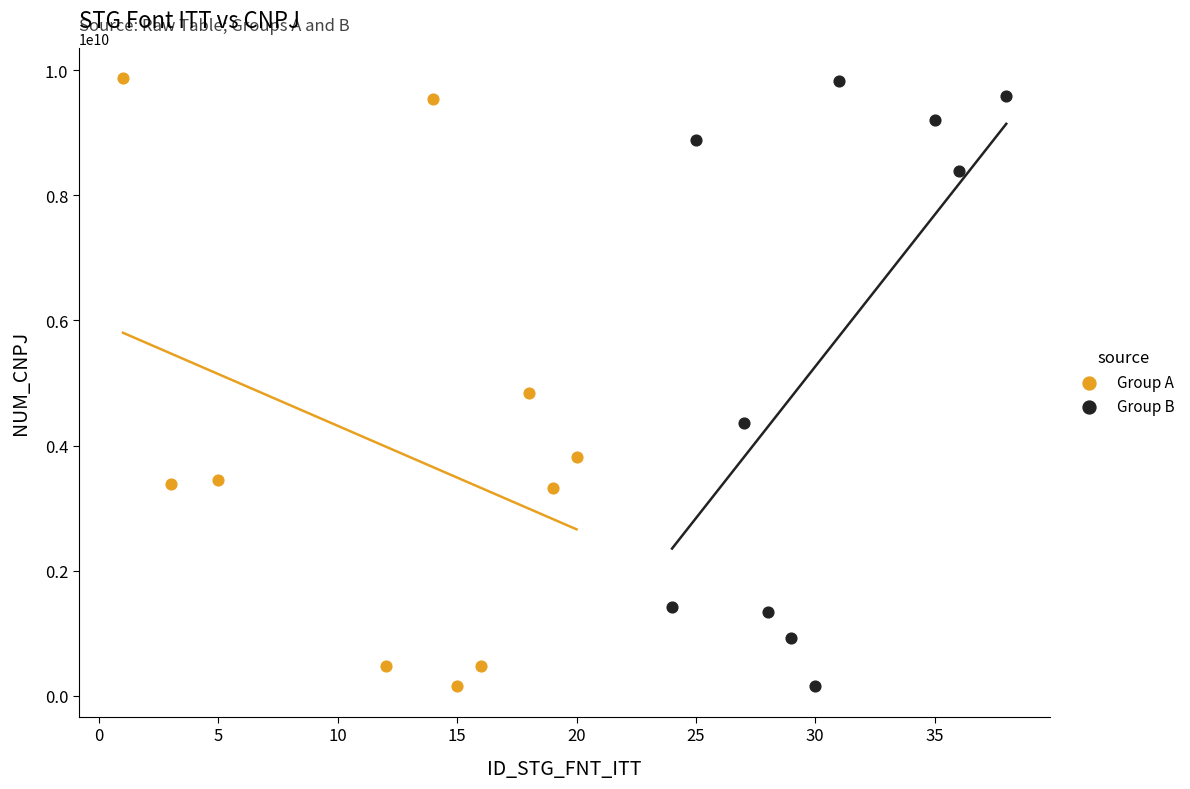

What are all the series names shown in the legend?

Group A, Group B